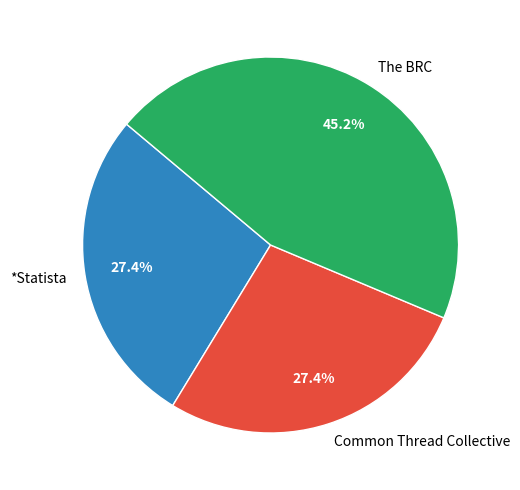

Approximately how many times larger is the value at *Statista compared to Common Thread Collective?

1.0